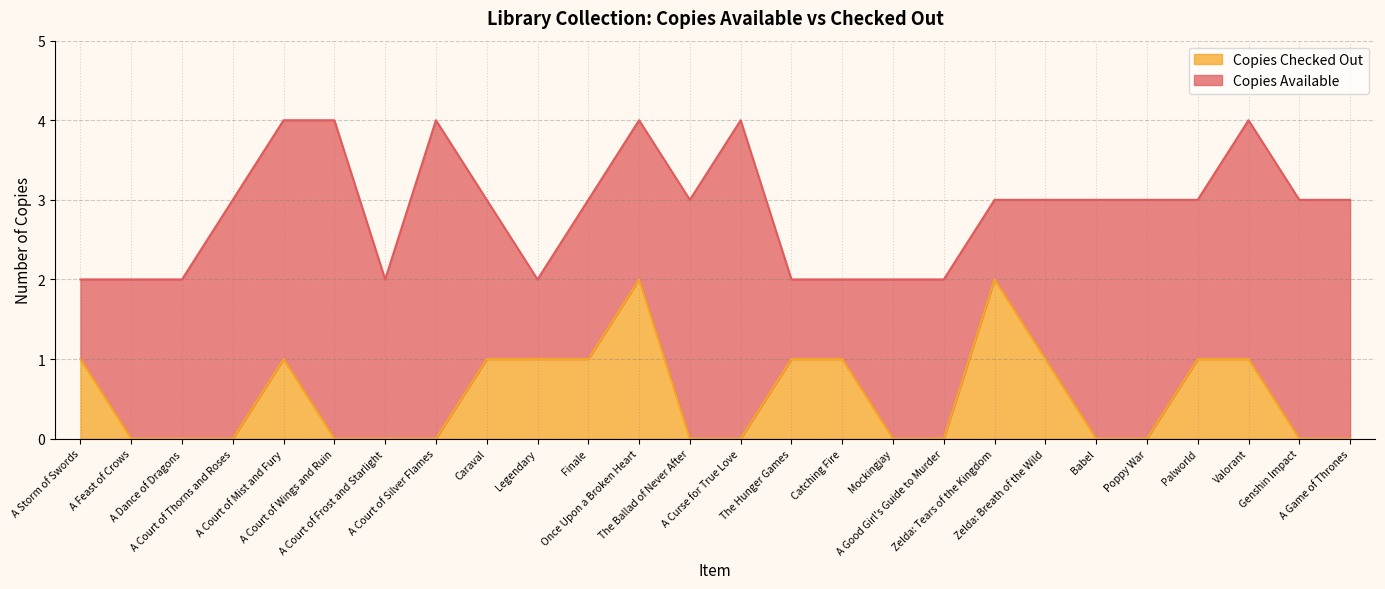

Does the chart have visible grid lines?

Yes